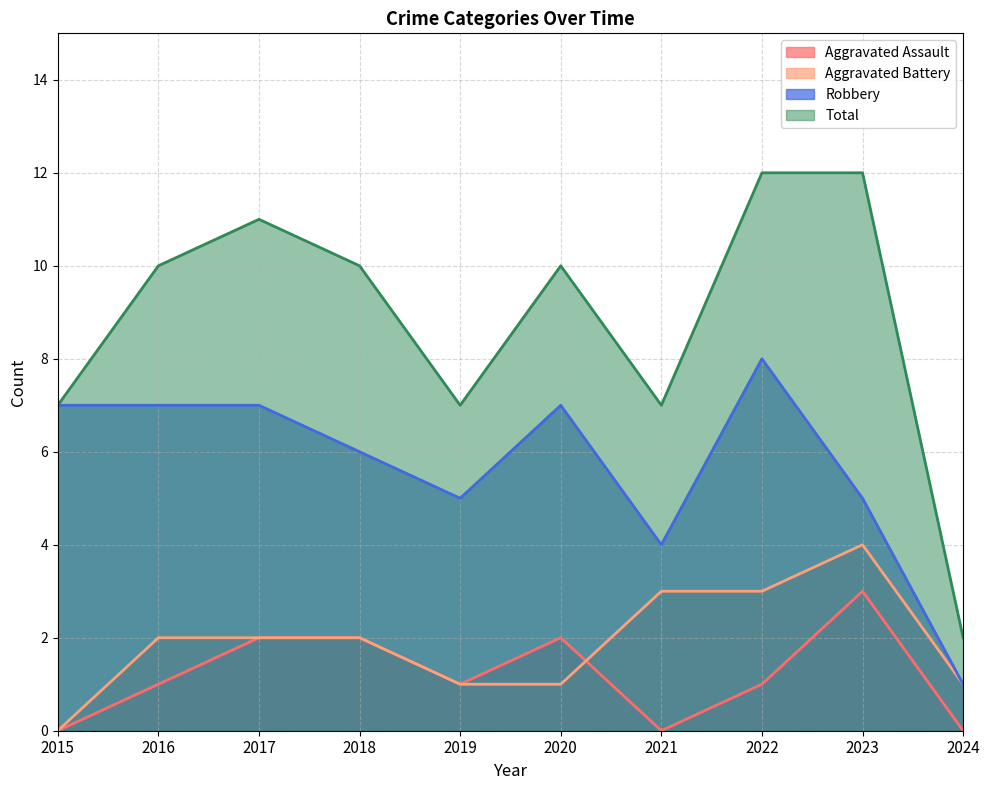

What is the minimum value for Total?

2